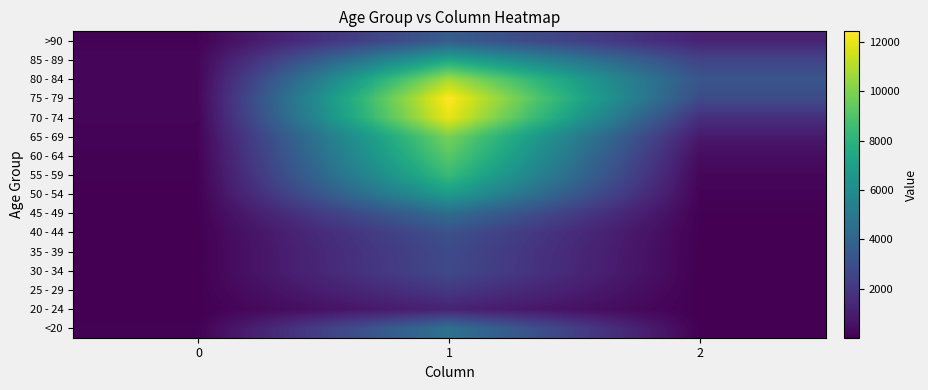

Reading left to right, transcribe all the data shown in this chart.

<20: 0=77	1=4641	2=18
20 - 24: 0=5	1=1191	2=4
25 - 29: 0=14	1=2038	2=3
30 - 34: 0=27	1=2765	2=17
35 - 39: 0=17	1=2814	2=18
40 - 44: 0=20	1=3078	2=24
45 - 49: 0=23	1=4396	2=47
50 - 54: 0=39	1=6803	2=126
55 - 59: 0=59	1=8400	2=227
60 - 64: 0=84	1=9236	2=426
65 - 69: 0=137	1=9883	2=850
70 - 74: 0=153	1=12018	2=1690
75 - 79: 0=220	1=12434	2=2848
80 - 84: 0=209	1=10764	2=3273
85 - 89: 0=206	1=7417	2=2548
>90: 0=93	1=3604	2=1224